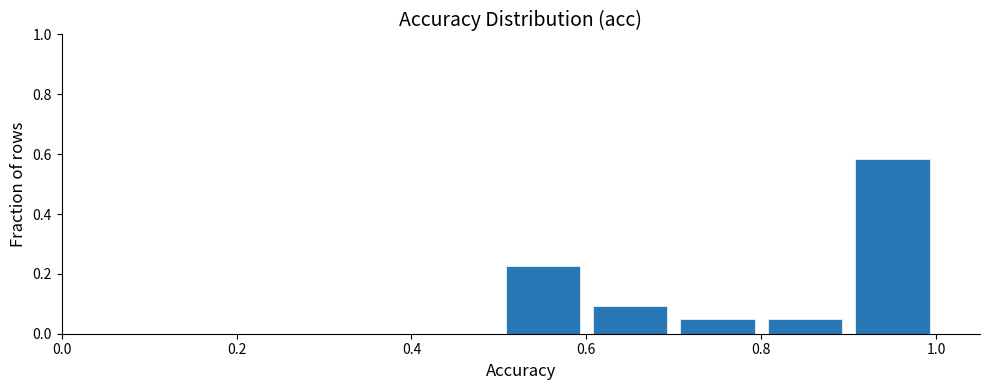

Which range on the x-axis has the tallest bar?

0.9 to 1.0